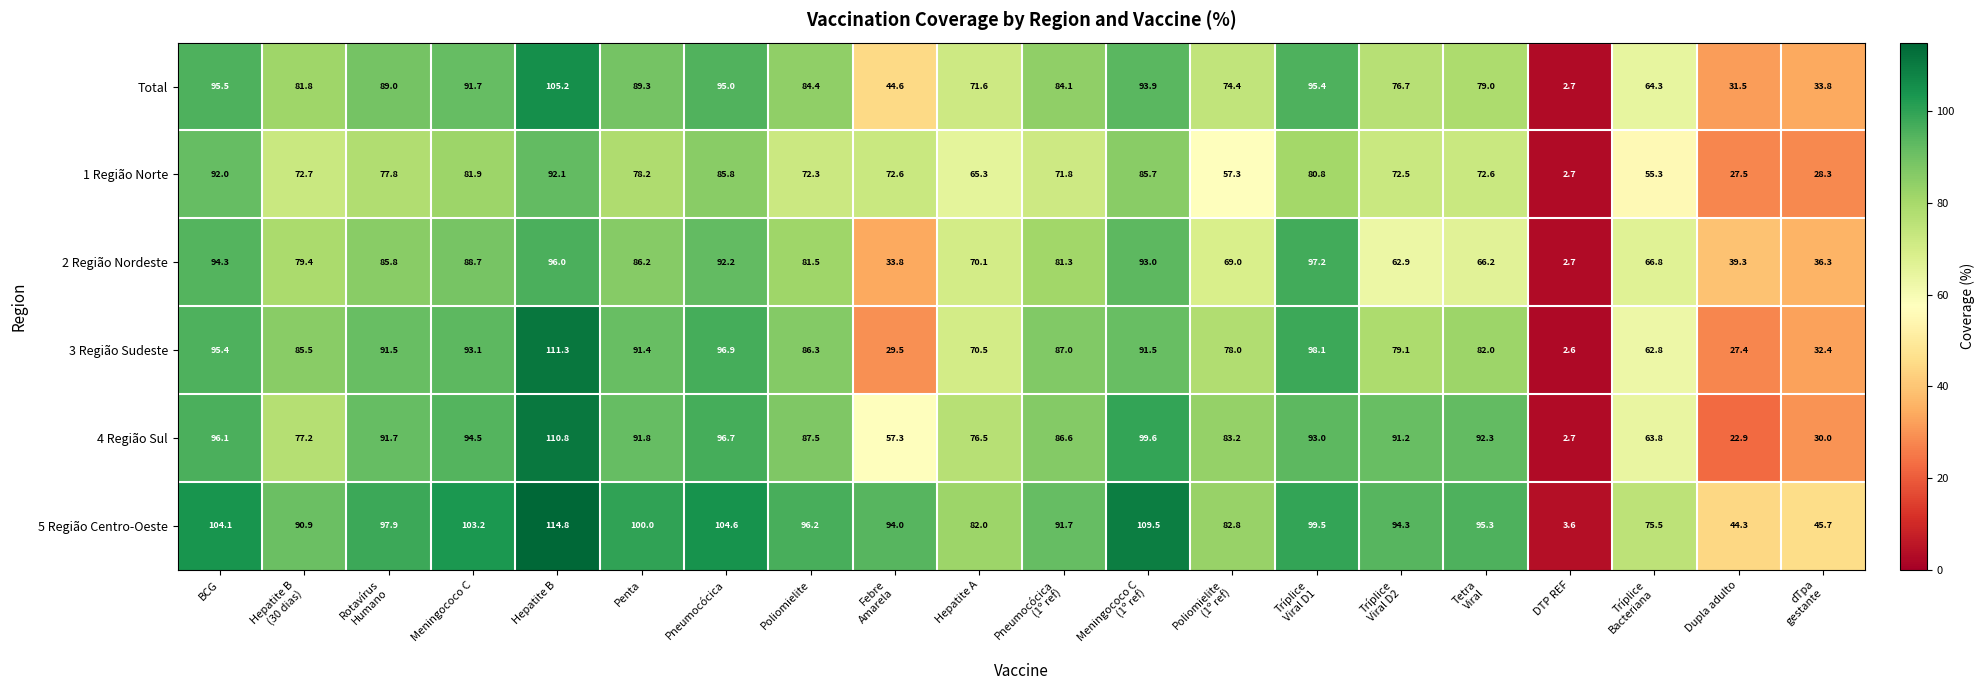

What value does the Total series have at Pneumocócica?

95.0